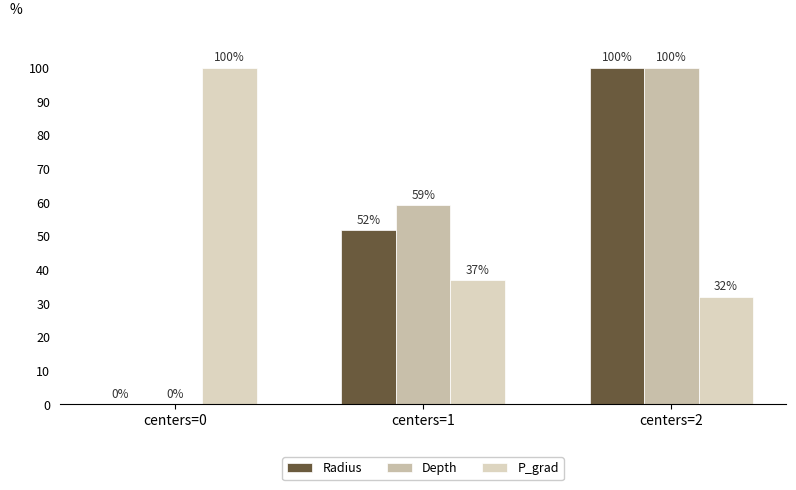

How many groups of bars are there?

3